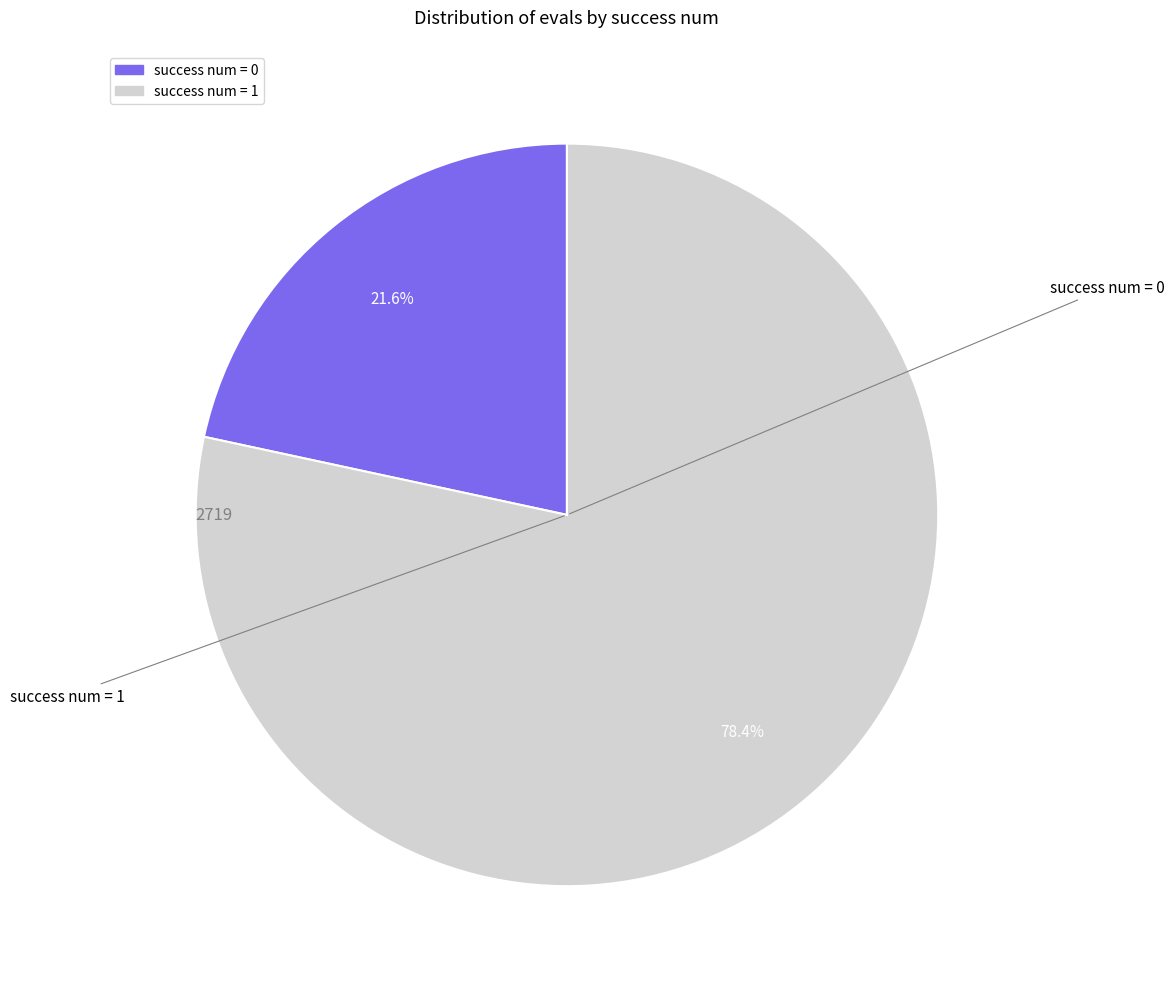

Is there any slice that represents more than half of the pie?

Yes